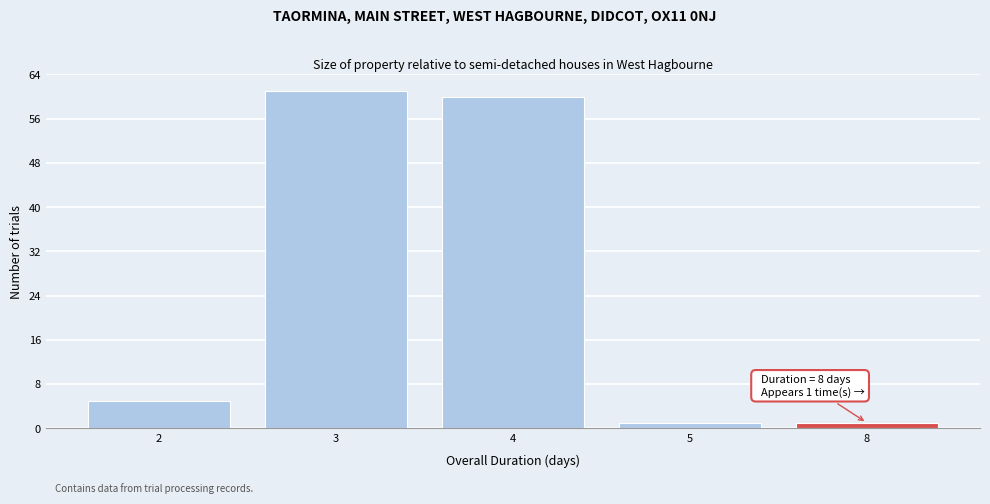

Reading right to left, list all the values displayed in this chart.

1	1	60	61	5